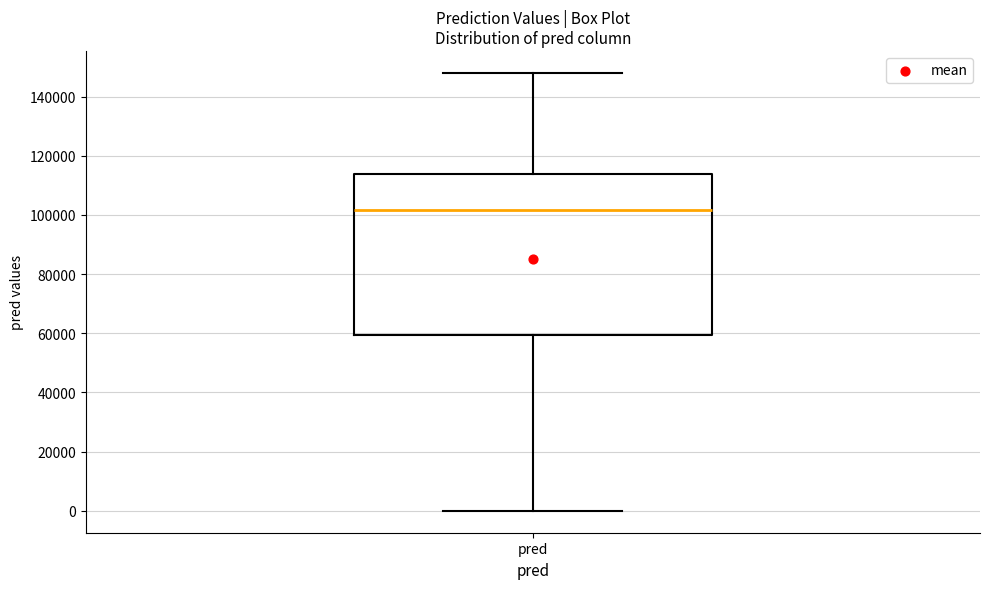

Transcribe this box plot: give where the median line is, the range the box spans, and where the two whiskers end, as read against the y-axis. The values are not printed on the chart, so give them approximately, as read against the axis.

median 102000, box 60000 to 114000, whiskers 0 to 148000